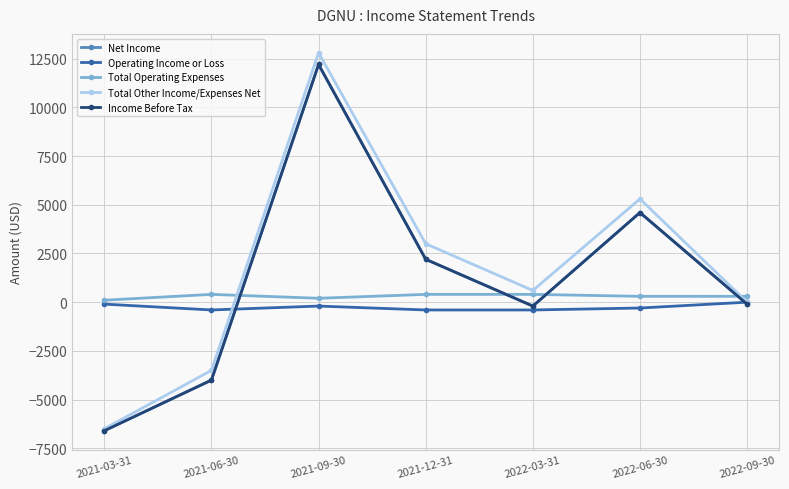

Is this an area chart (filled region under the line)?

No